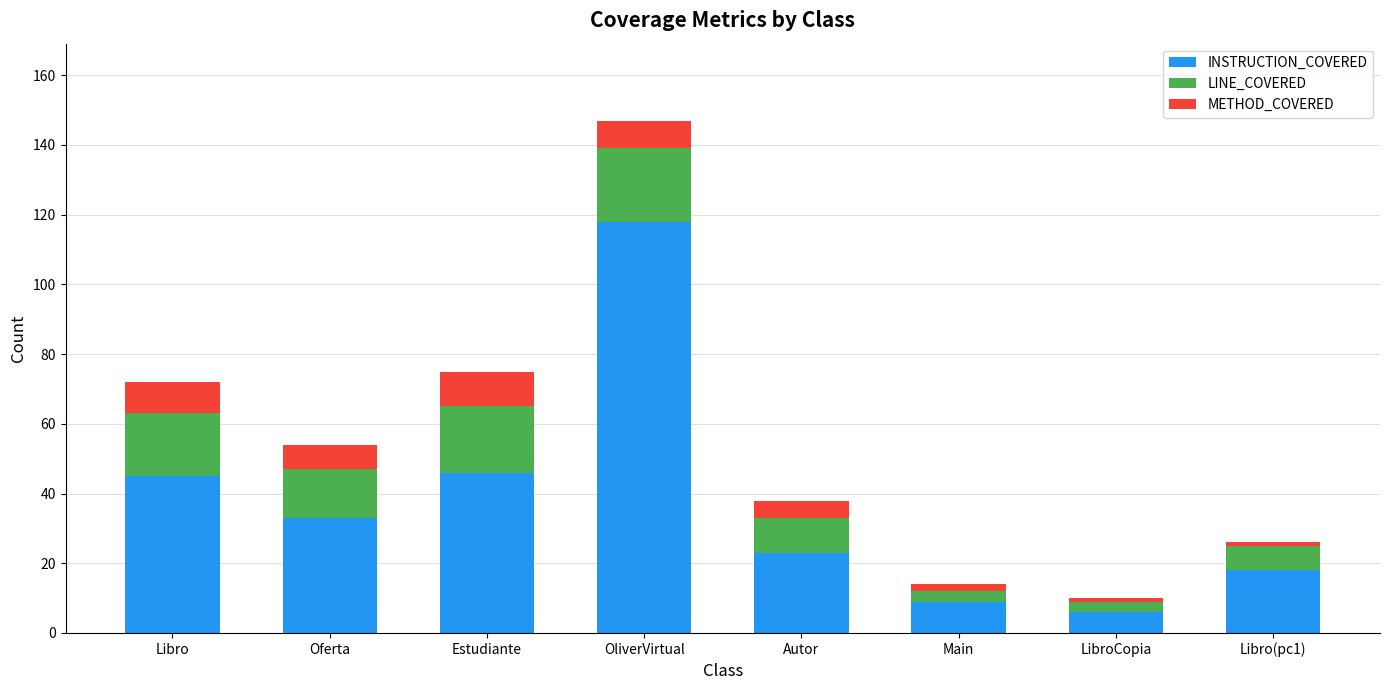

What is the average value of the INSTRUCTION_COVERED series?

37